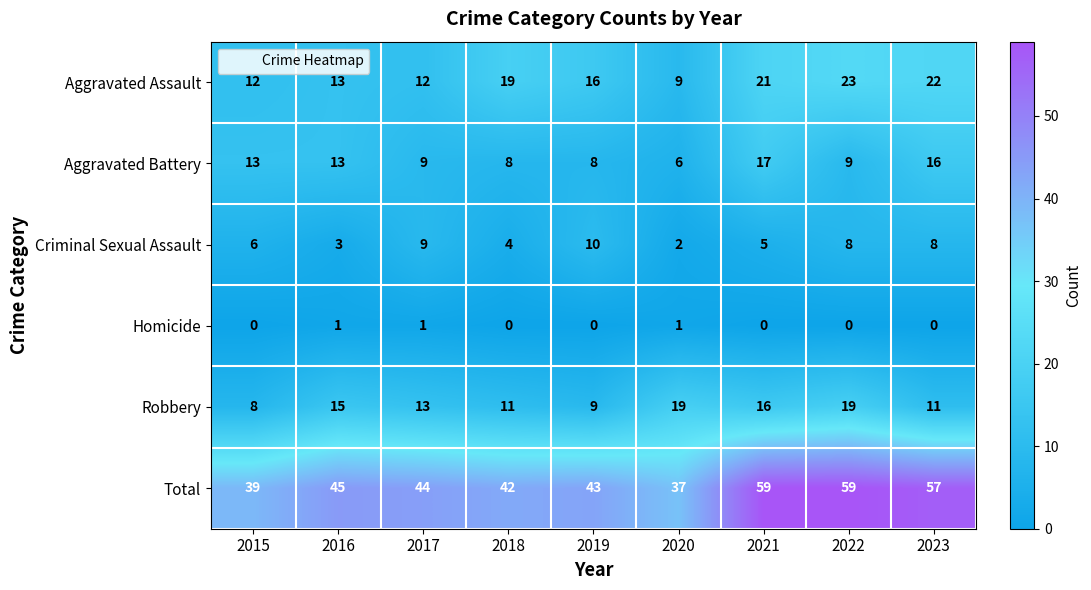

At which label does Robbery first exceed 13?

2016